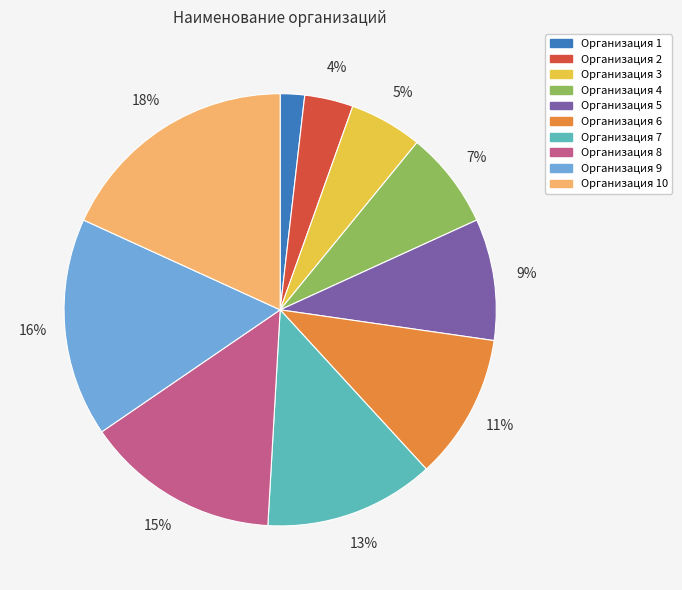

What is the largest slice in the pie chart?

Организация 10